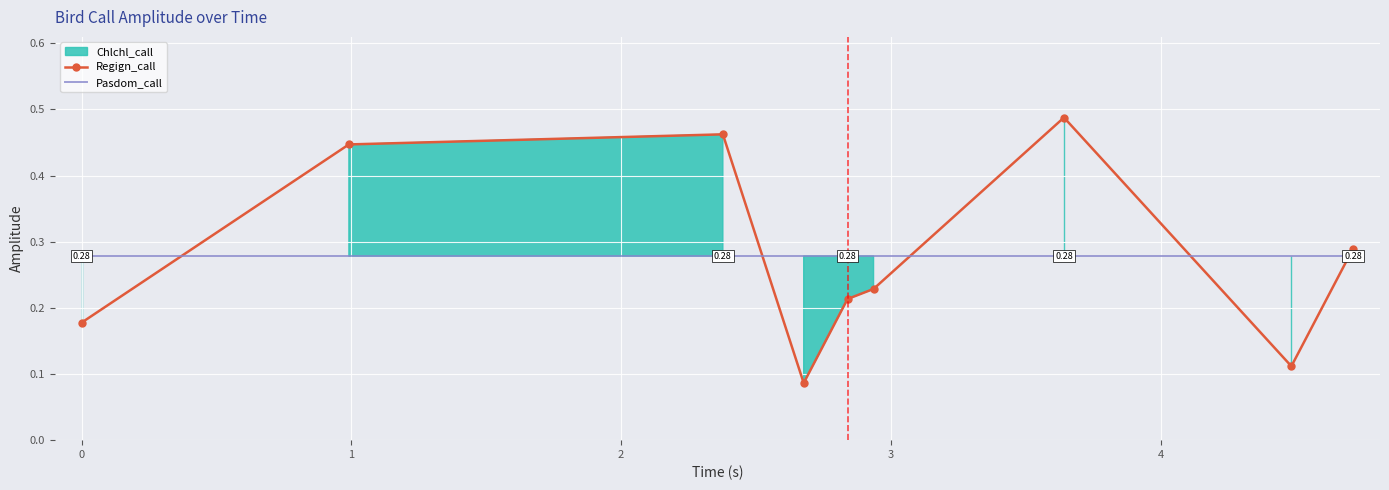

Which series has the largest total across all categories?

Regign_call